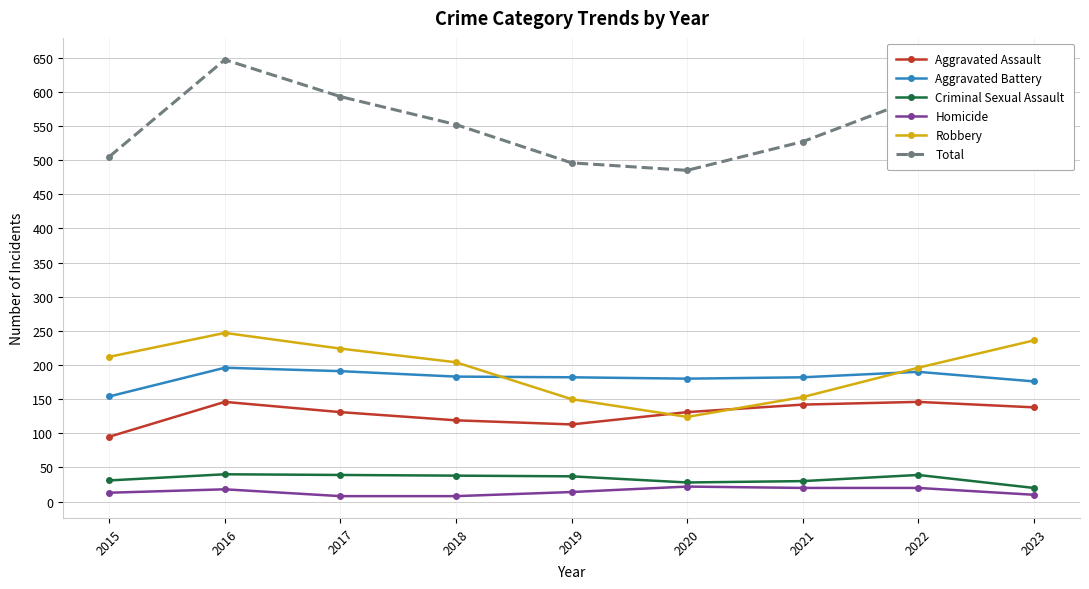

What is the maximum value for Aggravated Assault?

146